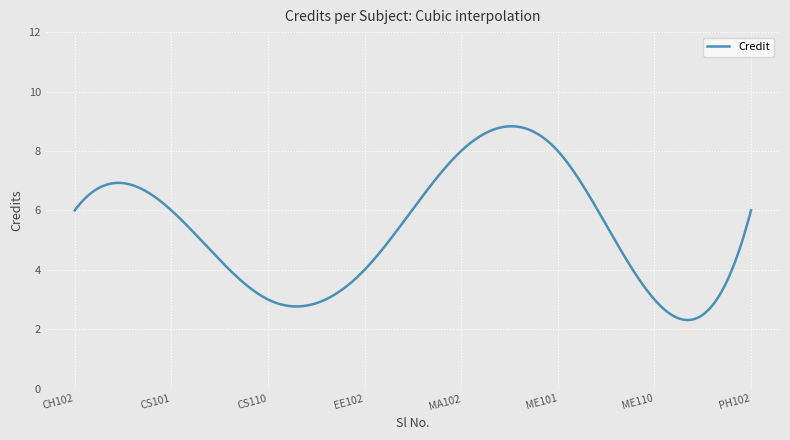

What is the smallest value displayed?

2.3